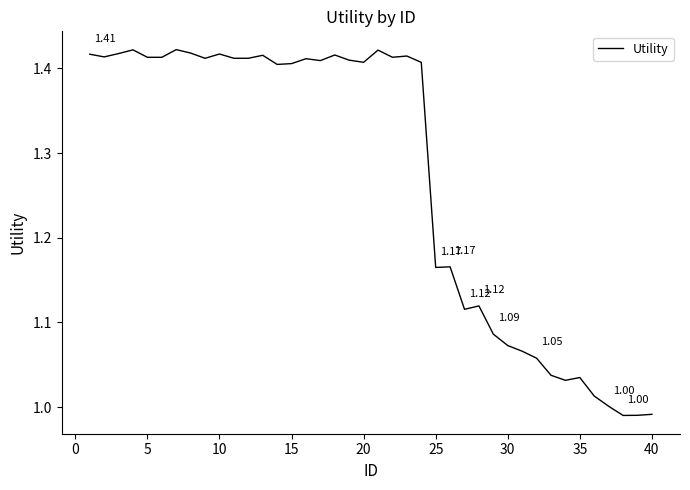

Does the chart display data point markers on the line(s)?

No